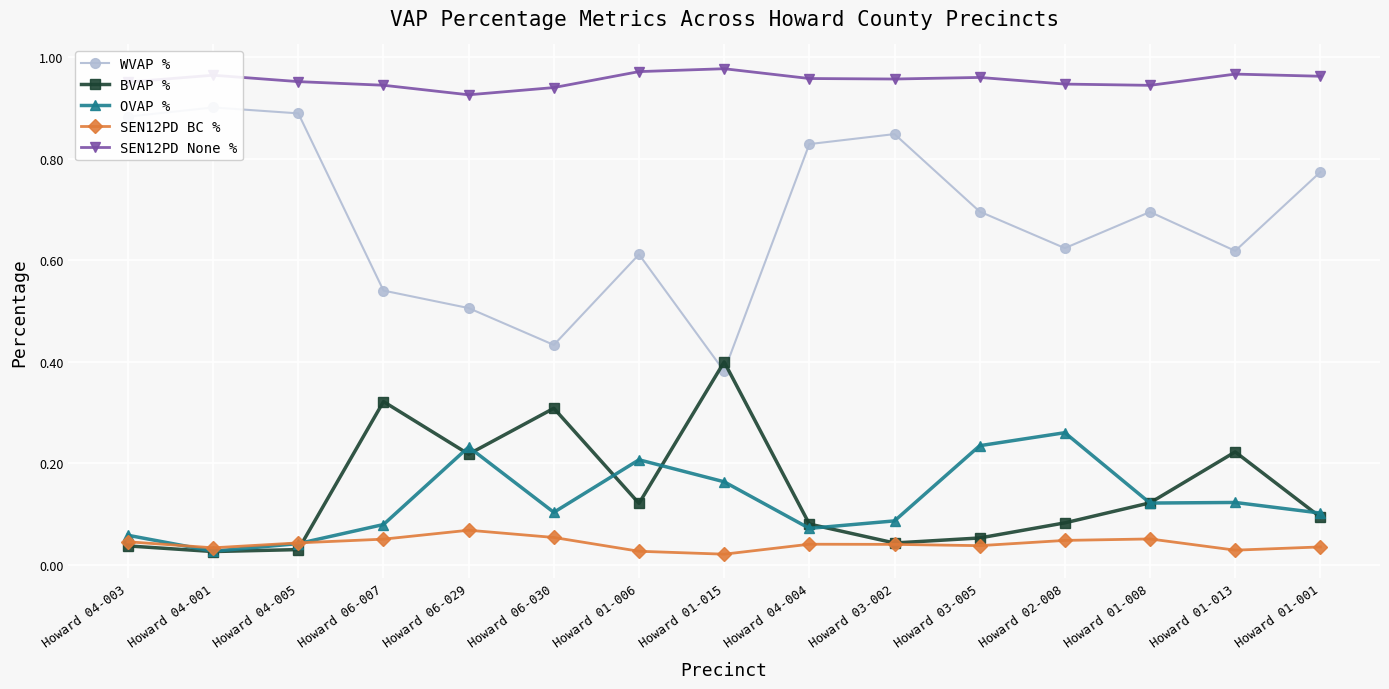

Rank the categories by SEN12PD None % value from lowest to highest.

Howard 06-029, Howard 06-030, Howard 01-008, Howard 06-007, Howard 02-008, Howard 04-003, Howard 04-005, Howard 03-002, Howard 04-004, Howard 03-005, Howard 01-001, Howard 04-001, Howard 01-013, Howard 01-006, Howard 01-015